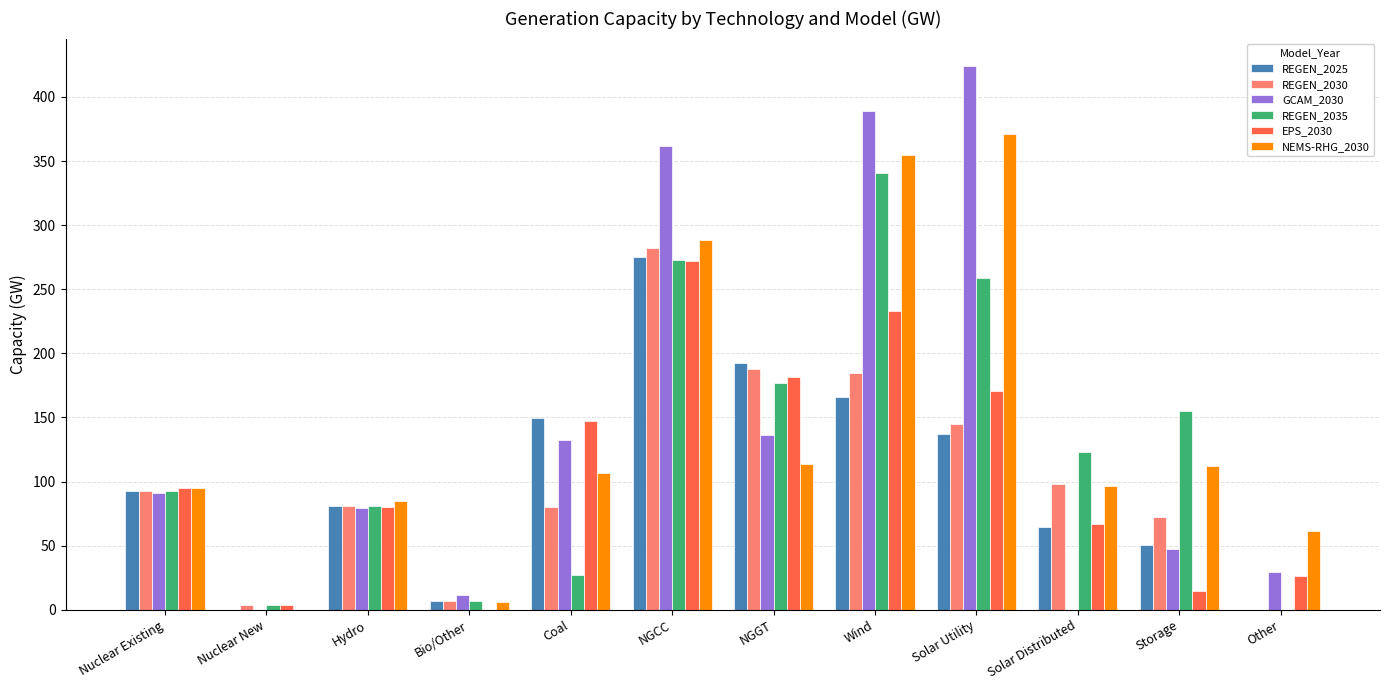

Is the value of REGEN_2025 at Nuclear Existing greater than the value of NEMS-RHG_2030 at NGGT?

No